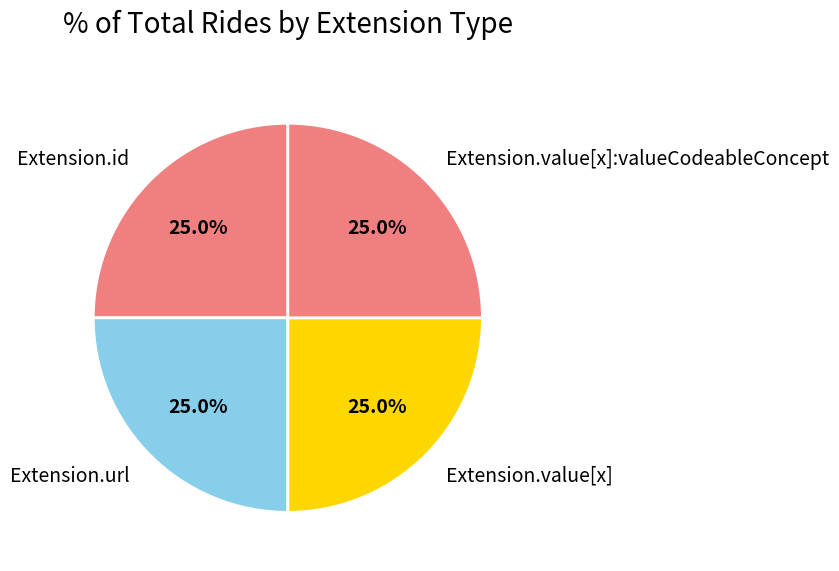

What is the total percentage of Extension.value[x]:valueCodeableConcept and Extension.url?

50.0%